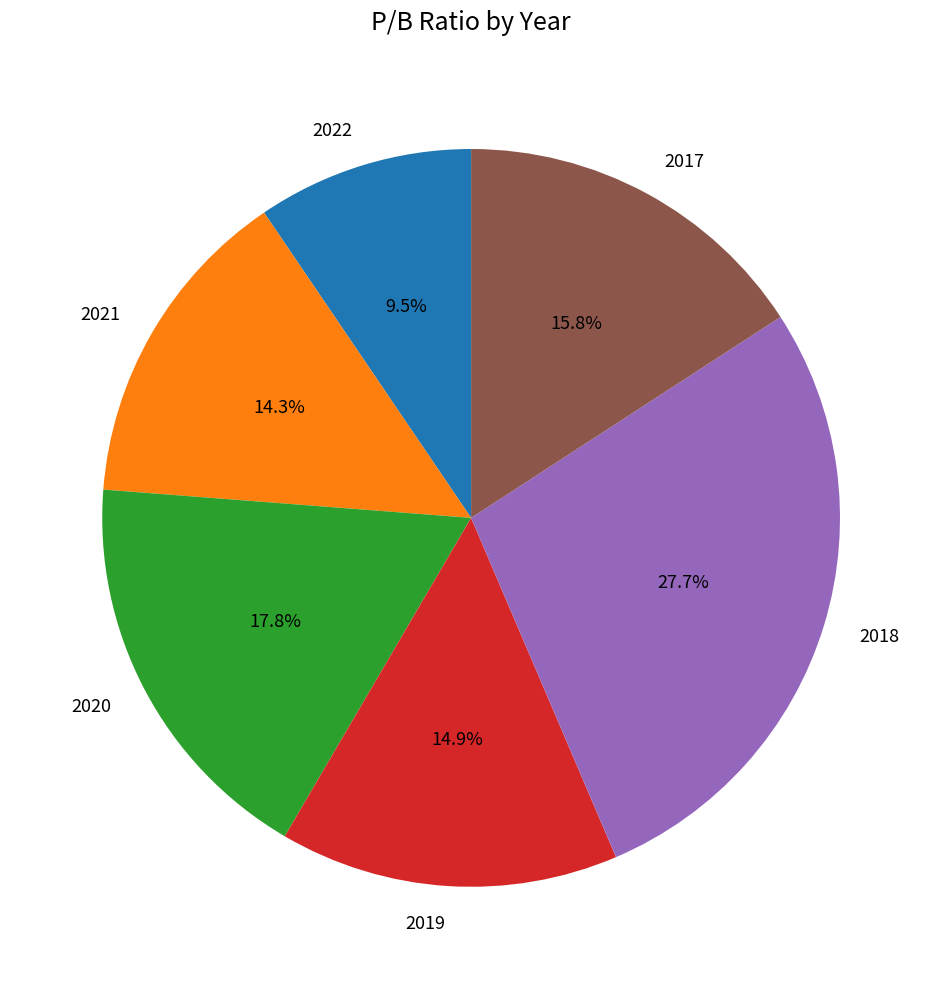

Which category has the smallest portion of the pie?

2022